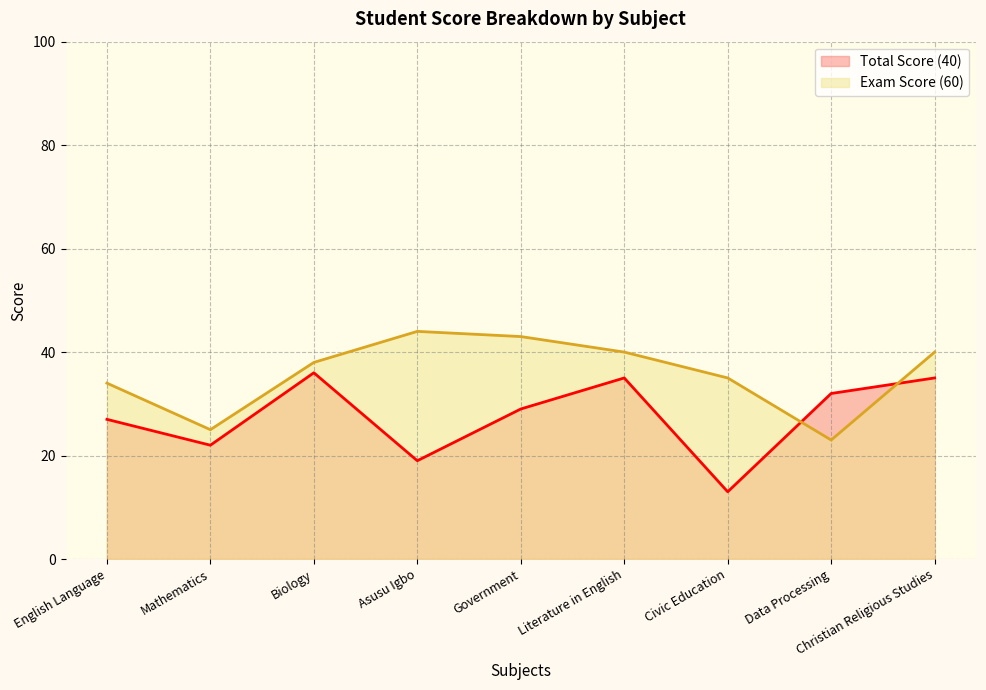

Which series ends up on top after the final intersection of Exam Score (60) and Total Score (40)?

Exam Score (60)